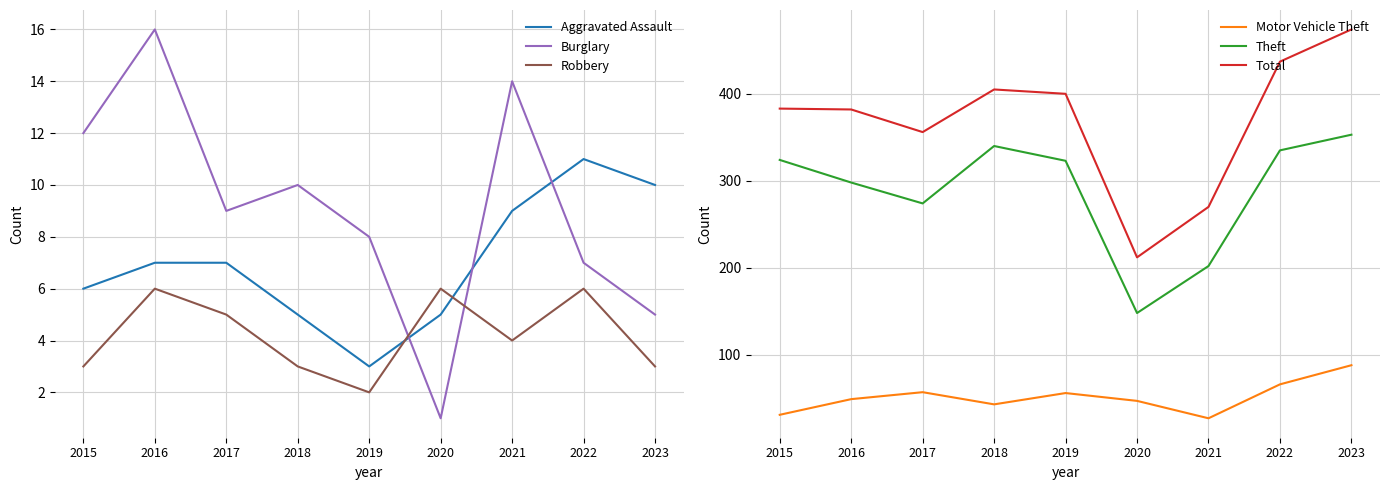

True or false: Motor Vehicle Theft and Burglary cross at least once.

False